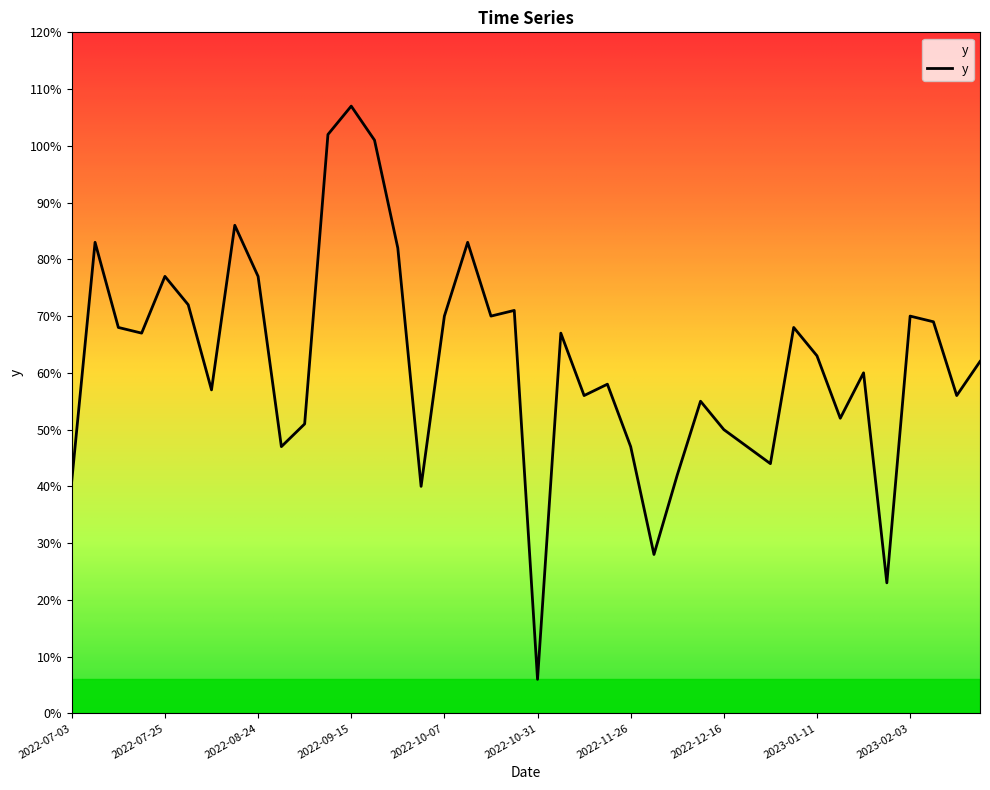

What is the greatest value displayed?

107